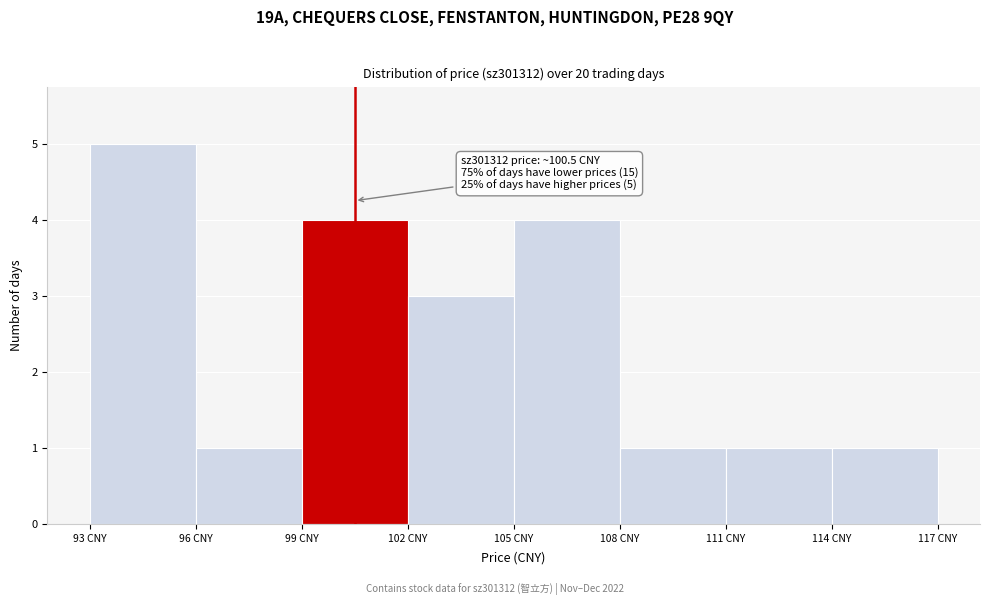

Which range on the x-axis has the tallest bar?

93 to 96